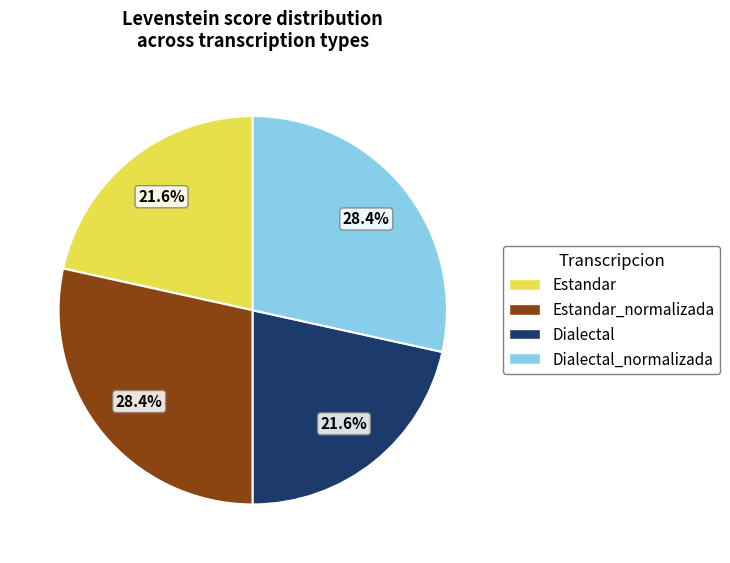

Approximately how many times larger is the value at Dialectal_normalizada compared to Dialectal?

1.3